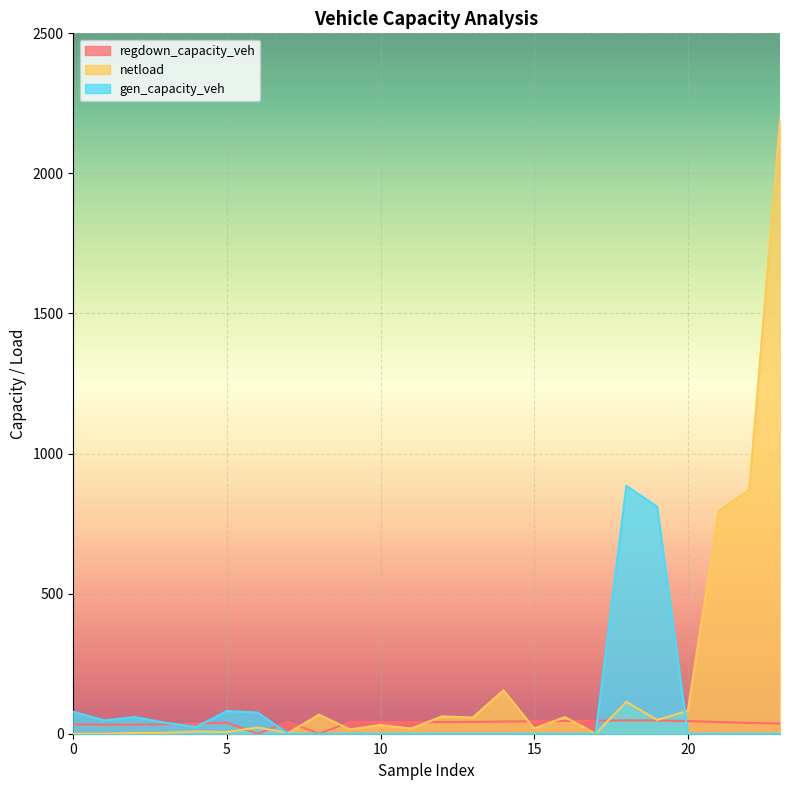

What is the label of the 11th point from the left?

10